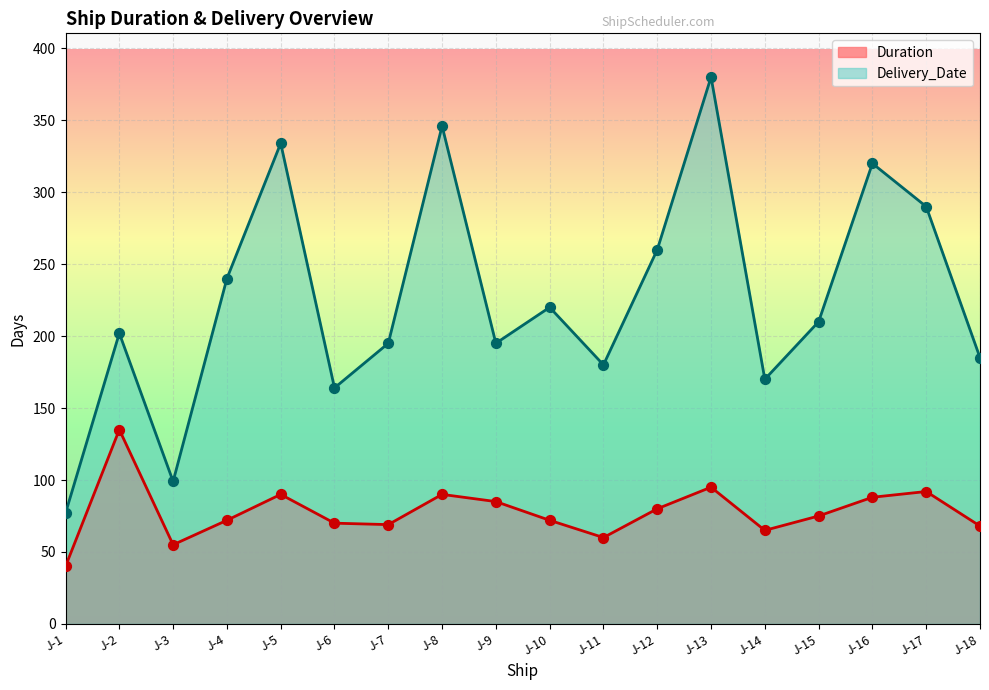

Is the value of Duration at J-16 greater than the value of Delivery_Date at J-15?

No